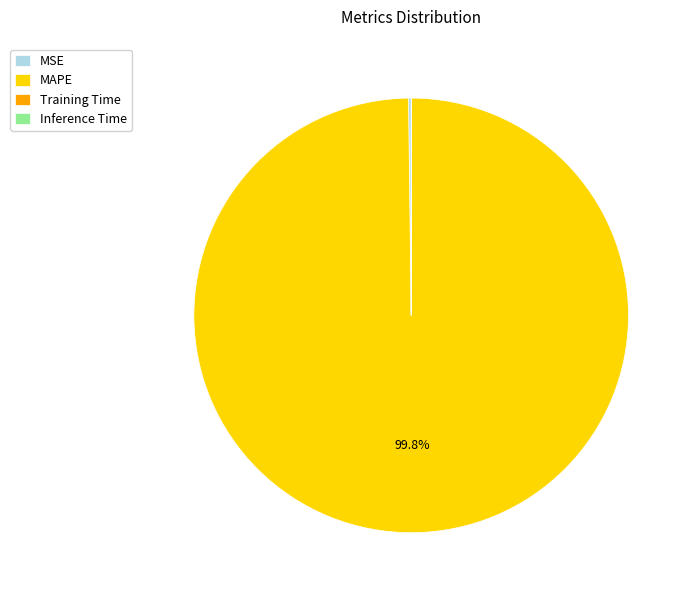

Is MAPE the majority of the pie?

Yes